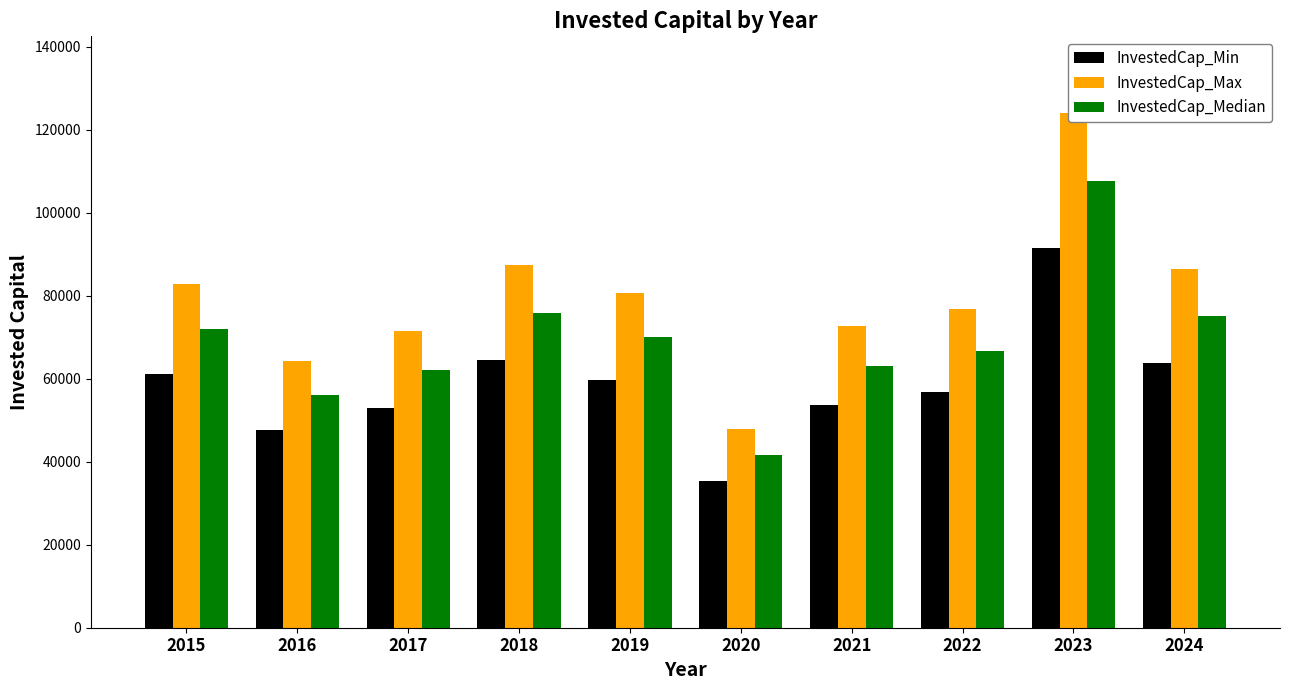

Which series has the widest spread of values?

InvestedCap_Max